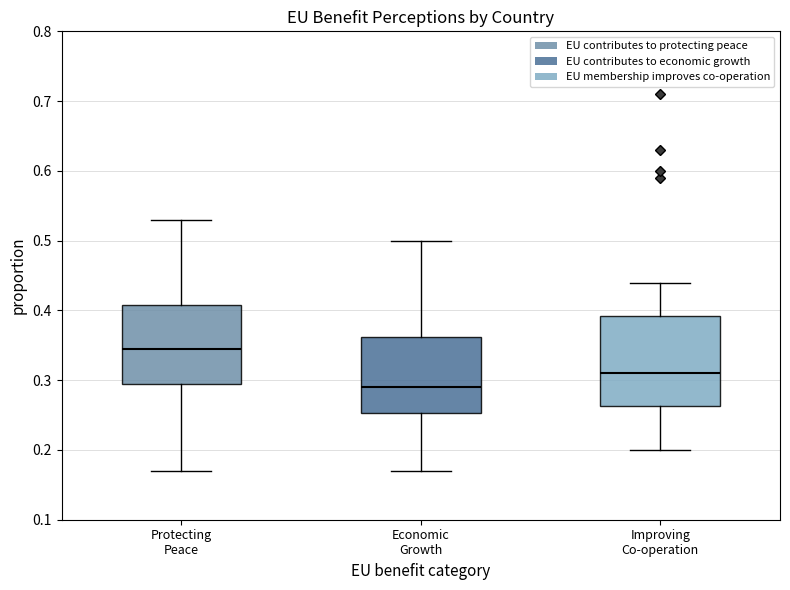

Where does the lower whisker of the box for Economic Growth end on the y-axis? The values are not printed on the chart, so give them approximately, as read against the axis.

0.17